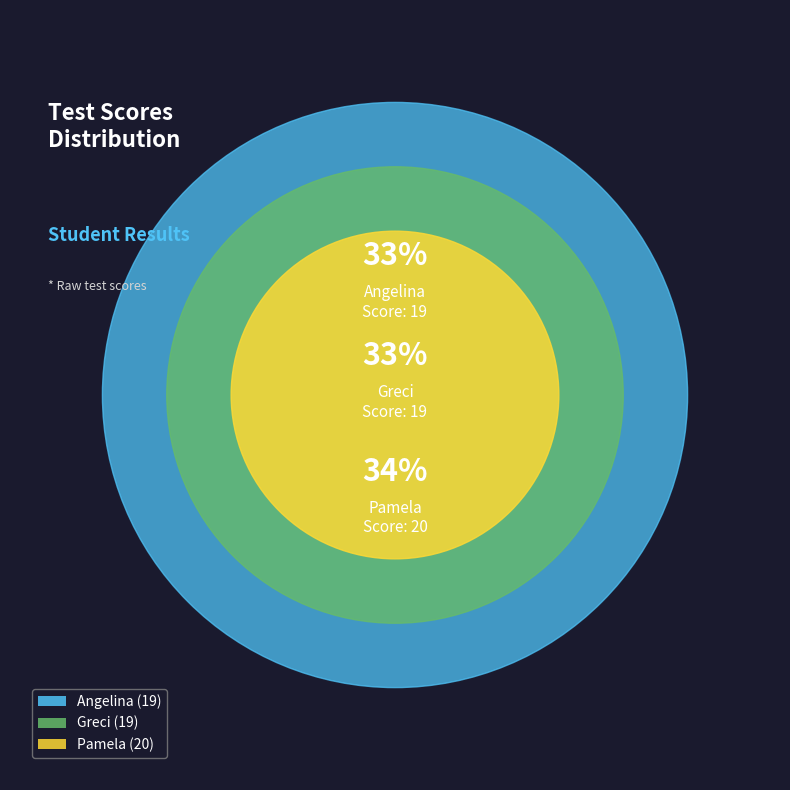

The Angelina slice represents 24% of the pie. True or false?

False